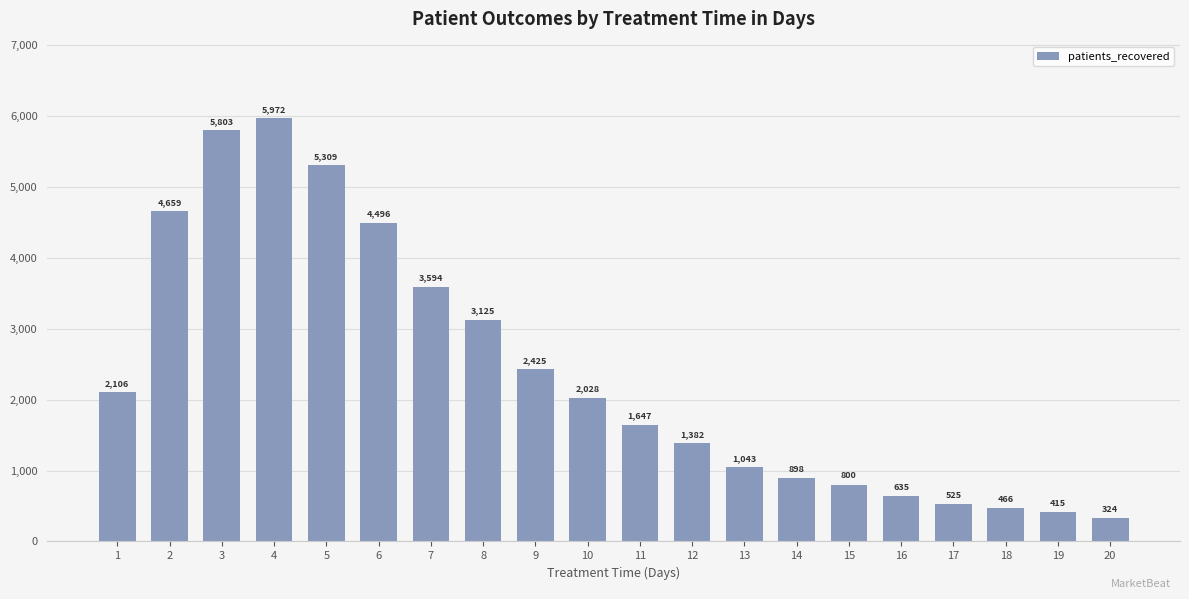

List the labels in order of value, largest first.

4, 3, 5, 2, 6, 7, 8, 9, 1, 10, 11, 12, 13, 14, 15, 16, 17, 18, 19, 20